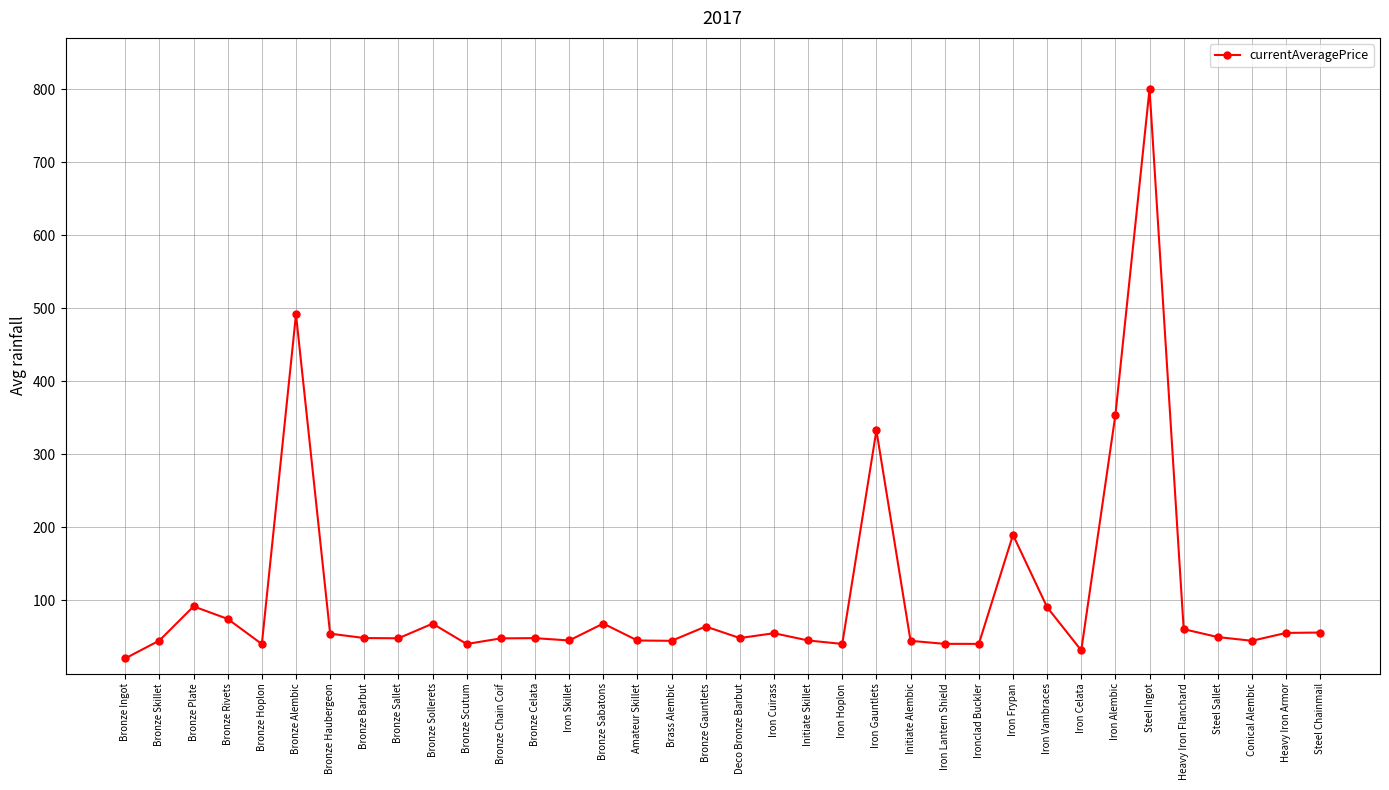

What is the label of the 16th point from the left?

Amateur Skillet